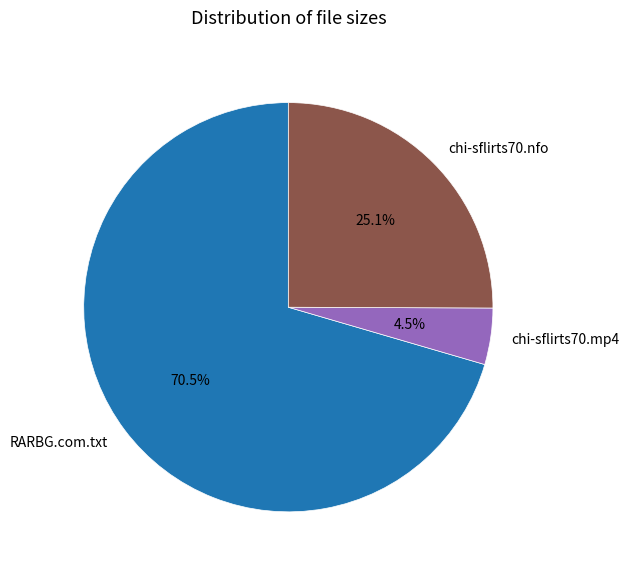

Which slice is the largest?

RARBG.com.txt